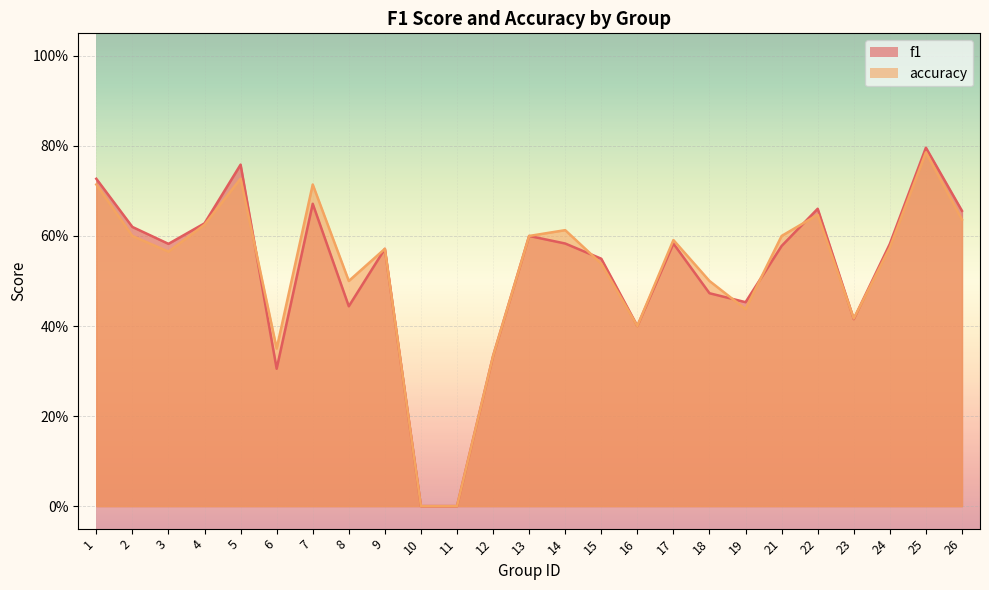

In accuracy, how many points are higher than both neighbors (excluding endpoints)?

7